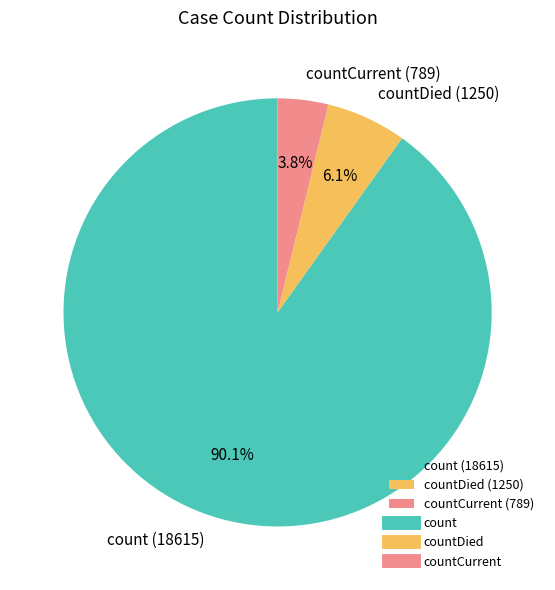

How many segments does this pie chart have?

3